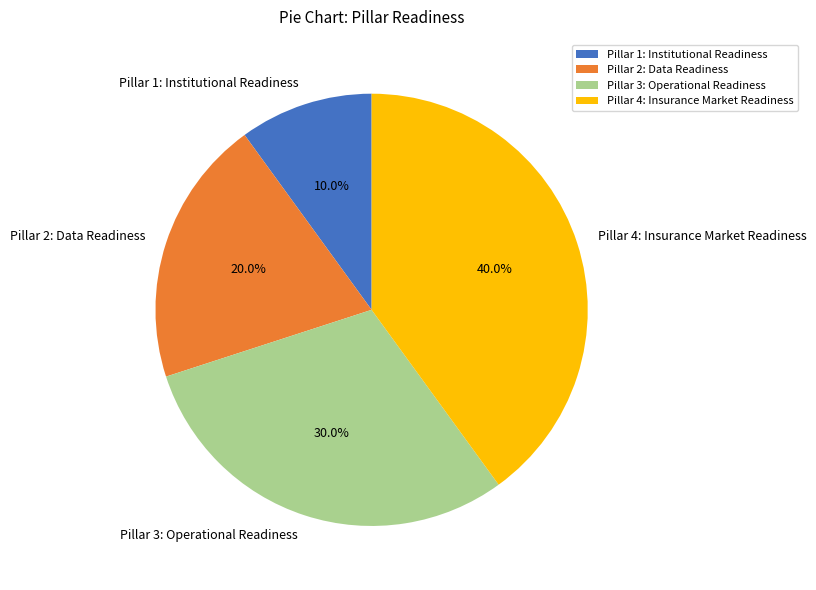

The Pillar 2: Data Readiness slice represents 20% of the pie. True or false?

True